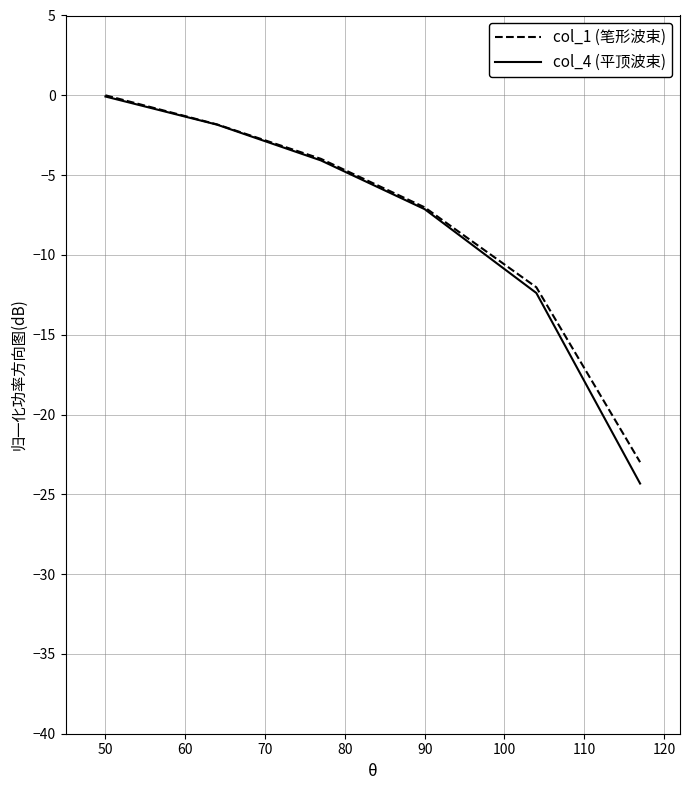

What is the minimum value shown in the chart?

-24.3